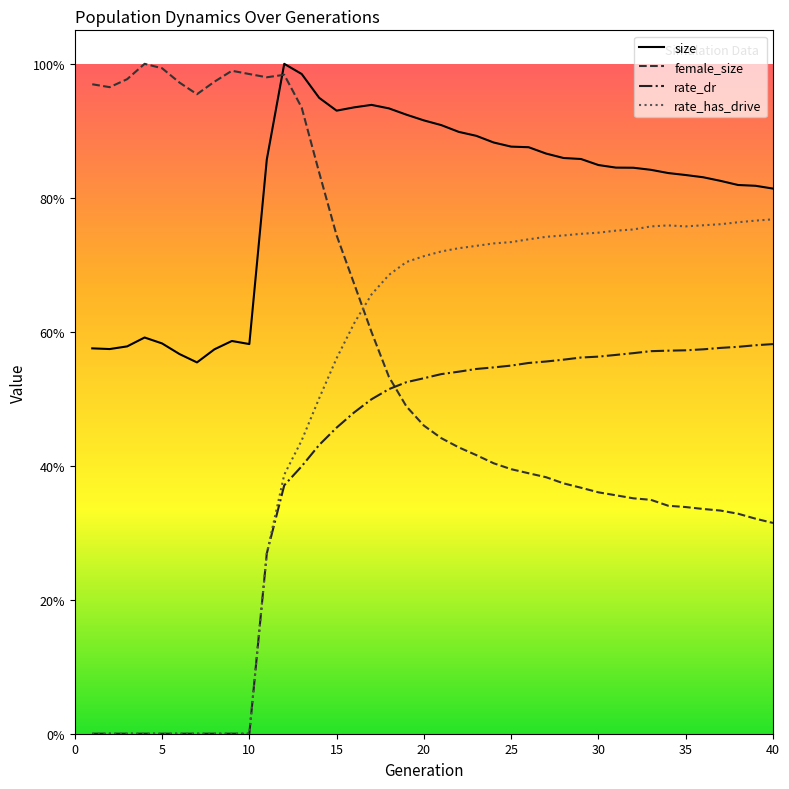

Does the chart have visible grid lines?

No